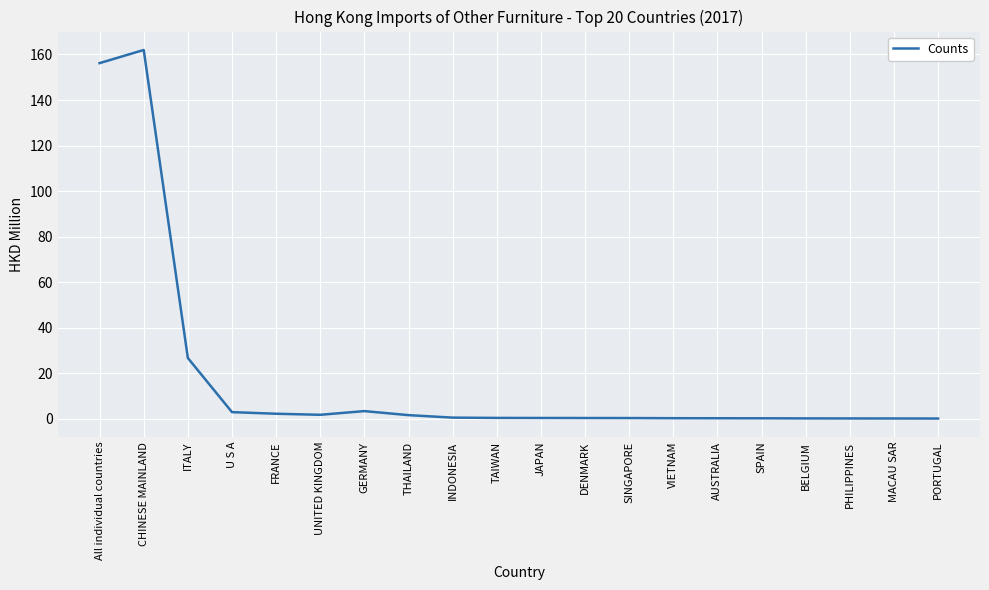

What position from the left is AUSTRALIA?

15